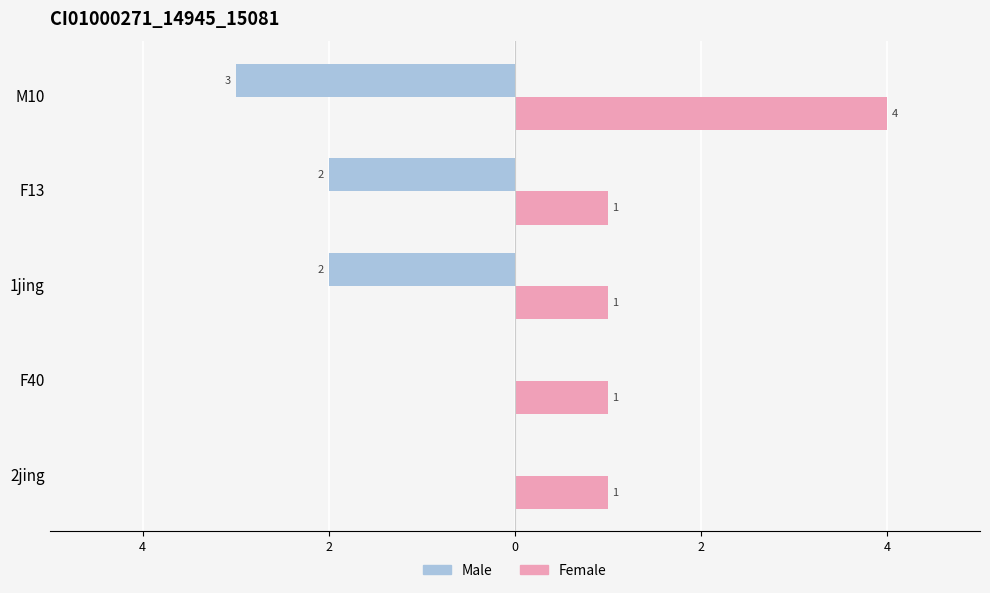

What is the smallest value displayed?

-3